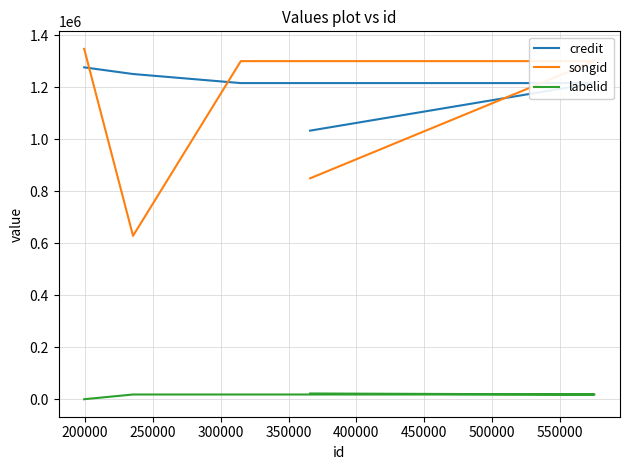

How many values in the songid series are below 1299647?

2